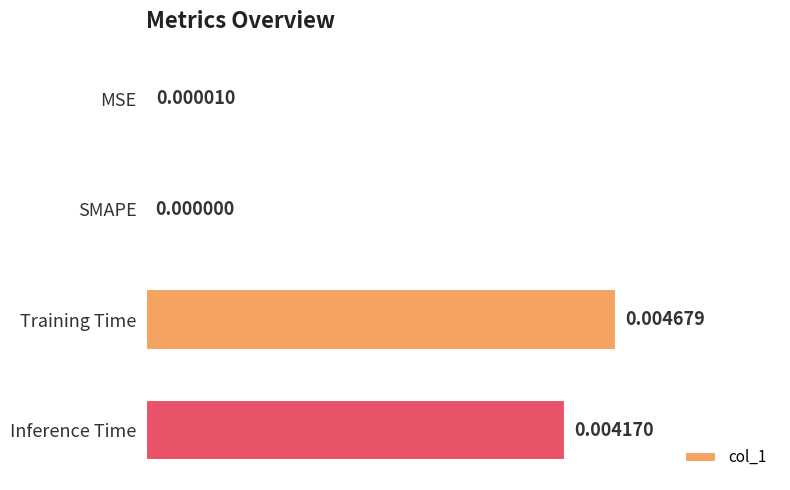

At which category does the chart reach its peak across all series?

Training Time